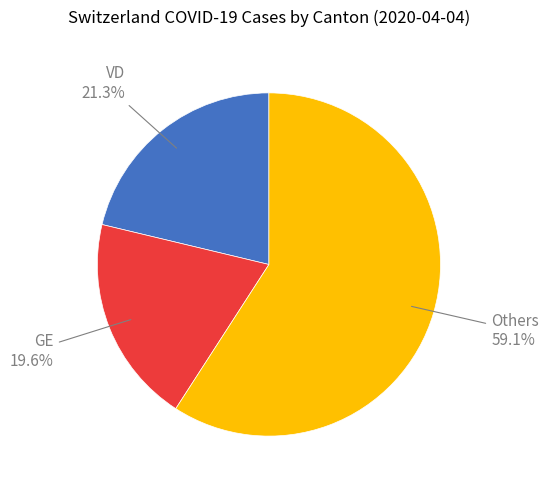

Does GE represent more than half of the total?

No